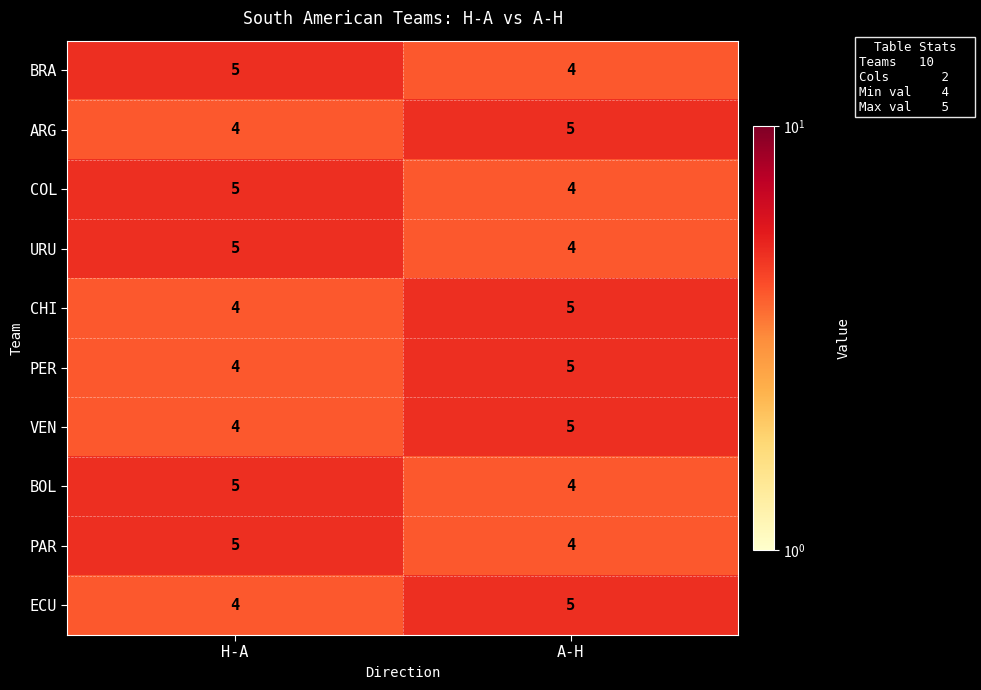

True or false: COL has a value of 5 at H-A.

True